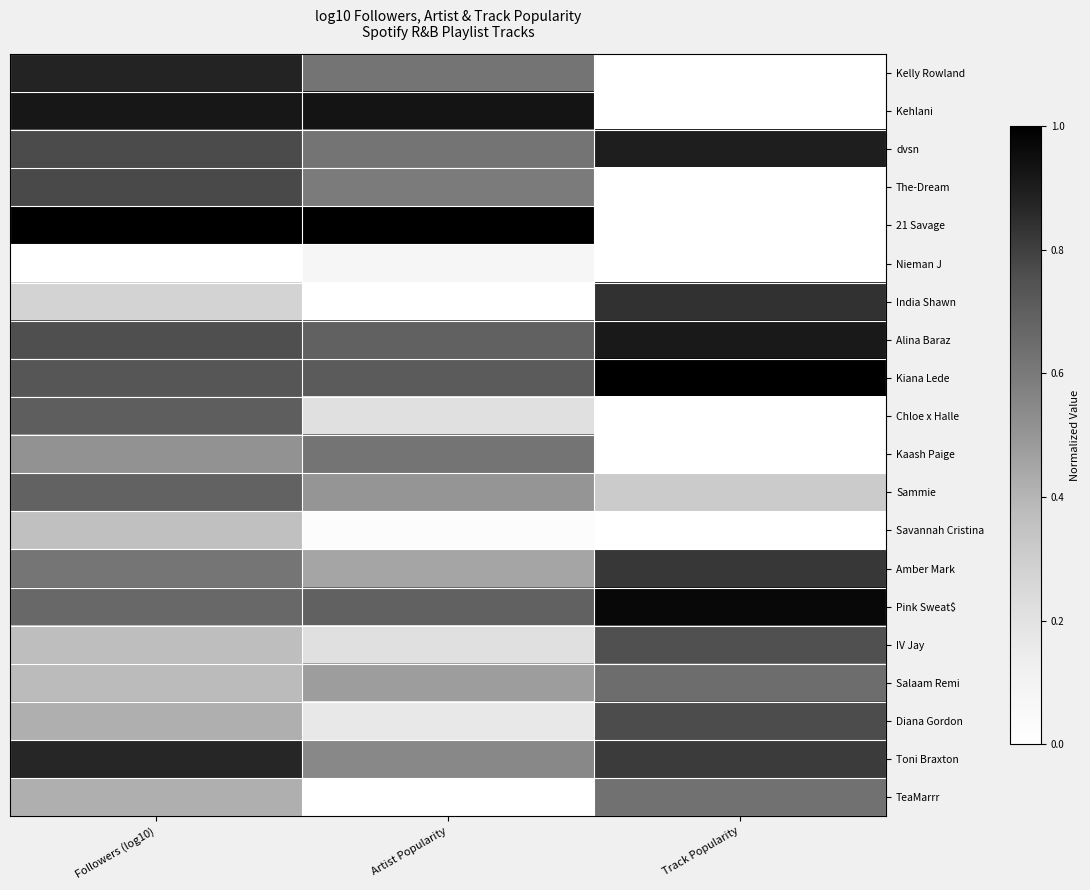

Which has a higher value, Followers (log10) or Track Popularity?

Followers (log10)